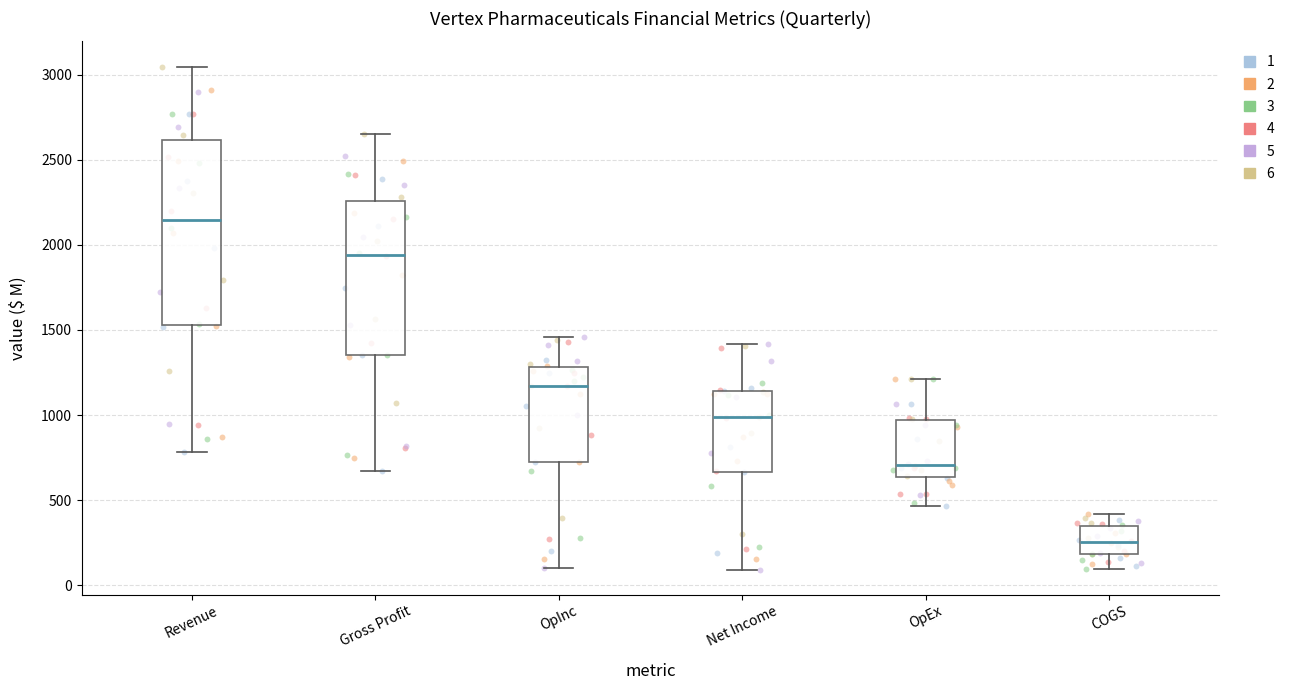

Which box's median line is the highest?

Revenue